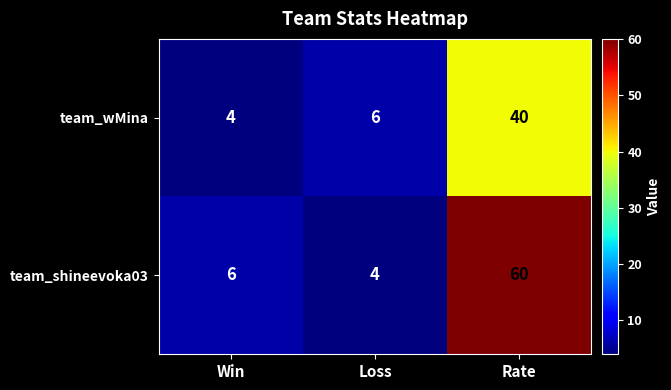

What is the sum of the team_shineevoka03 values at Rate and Loss?

64